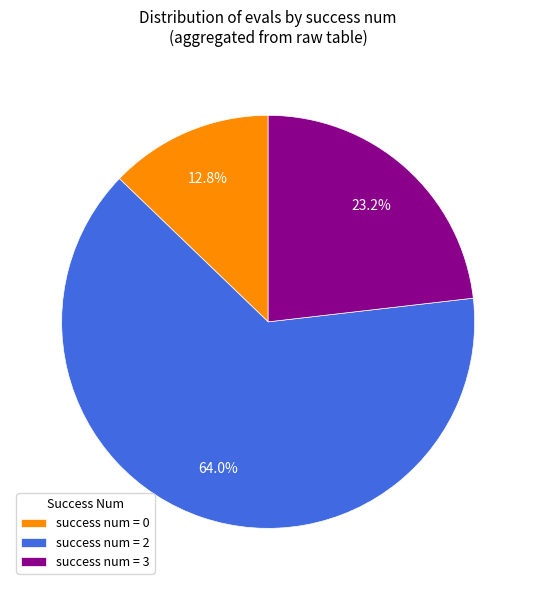

Rank the categories by value from lowest to highest.

success num = 0, success num = 3, success num = 2